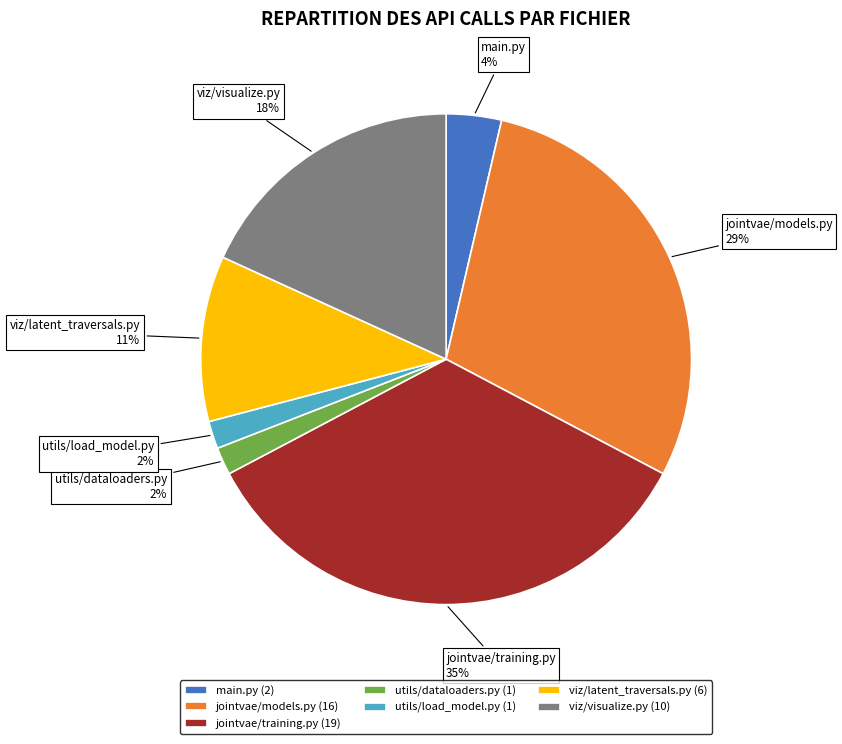

To the nearest percent, what portion does jointvae/models.py represent?

29%